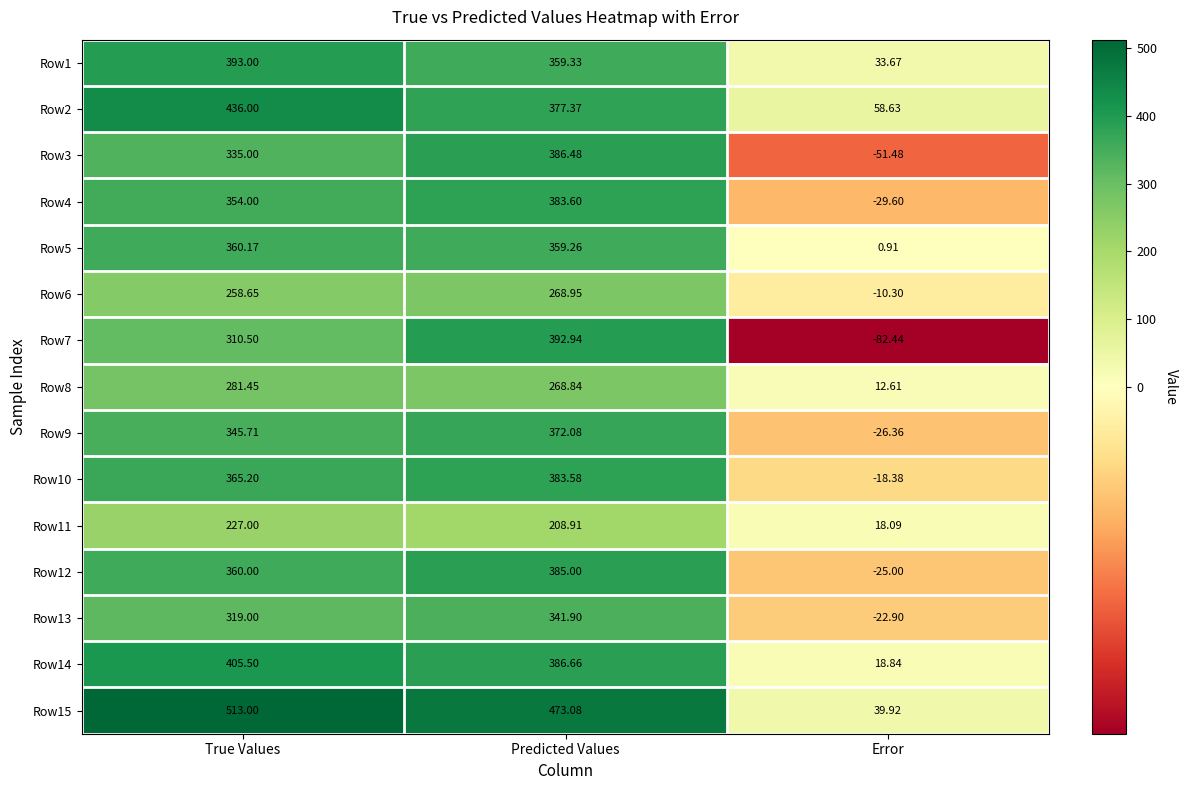

Where is Row8 nearest to the value 147?

Predicted Values